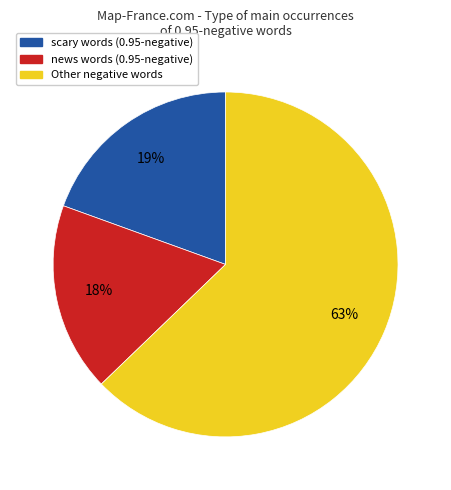

Does any single category account for the majority?

Yes